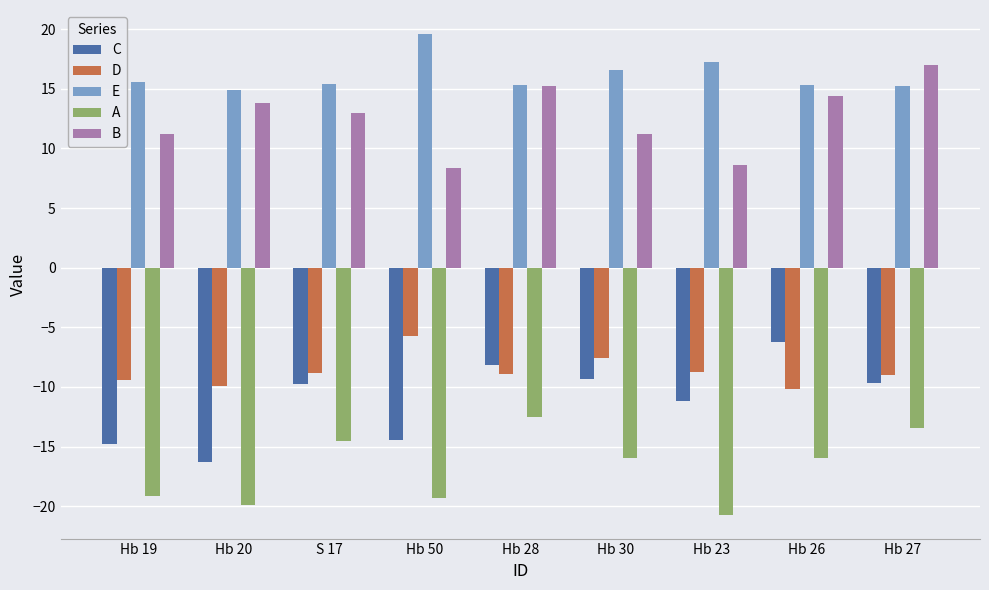

What is the approximate value of D at Hb 19?

-9.5